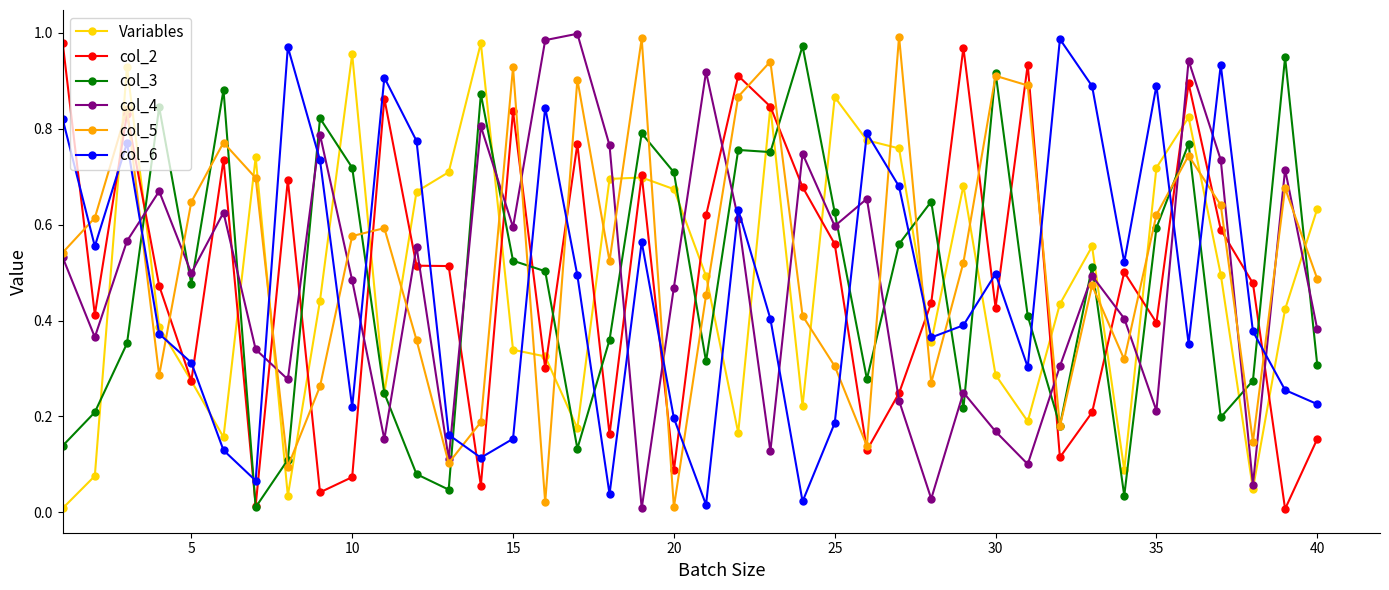

True or false: col_4 has more than 0 points higher than both neighbors.

True